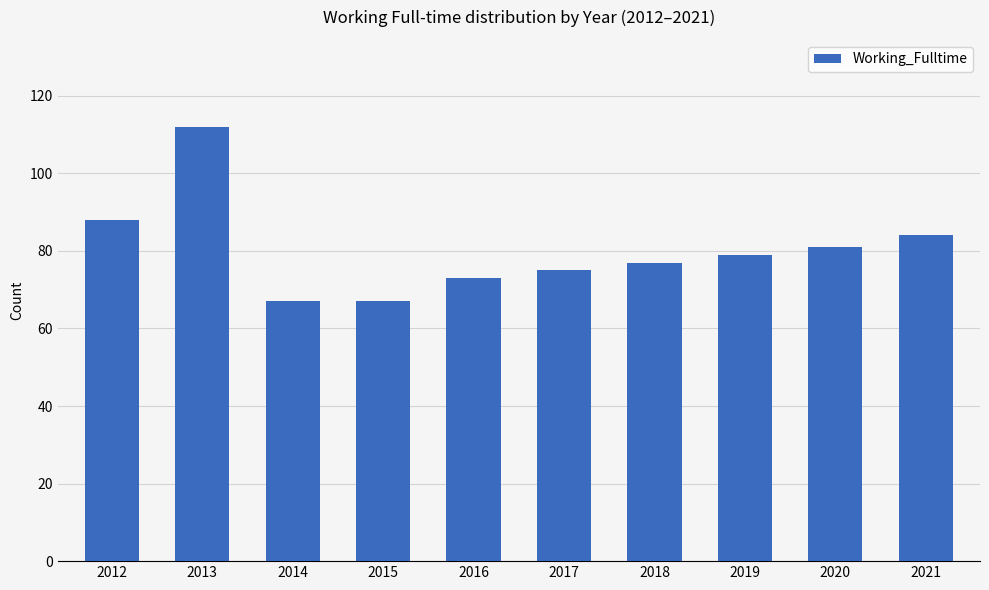

The chart shows a value of 75 at 2017. True or false?

True